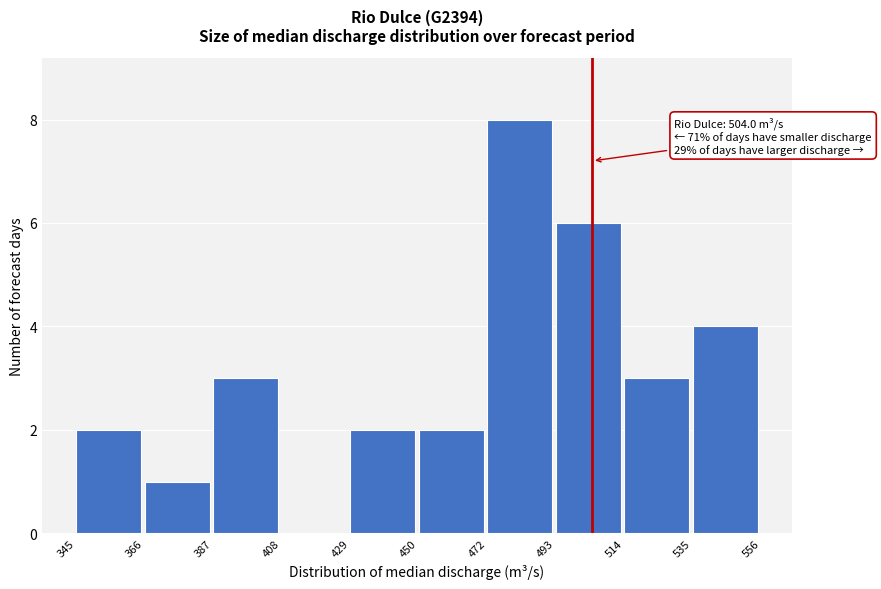

Which range on the x-axis has the tallest bar?

472 to 493